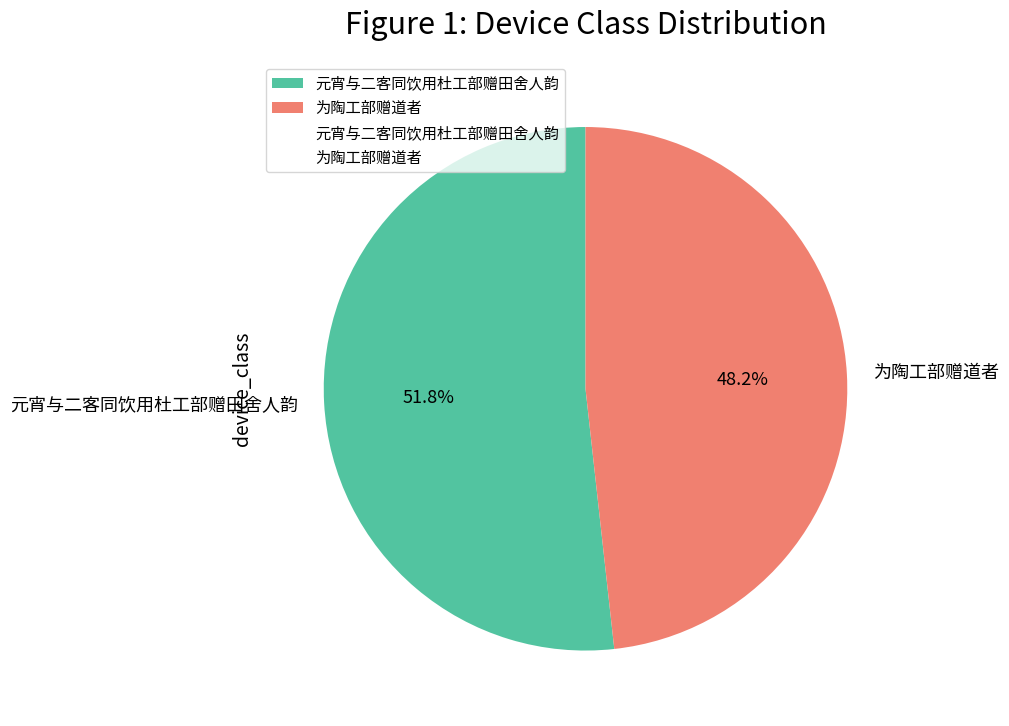

Approximately how many times larger is the value at 为陶工部赠道者 compared to 元宵与二客同饮用杜工部赠田舍人韵?

0.9